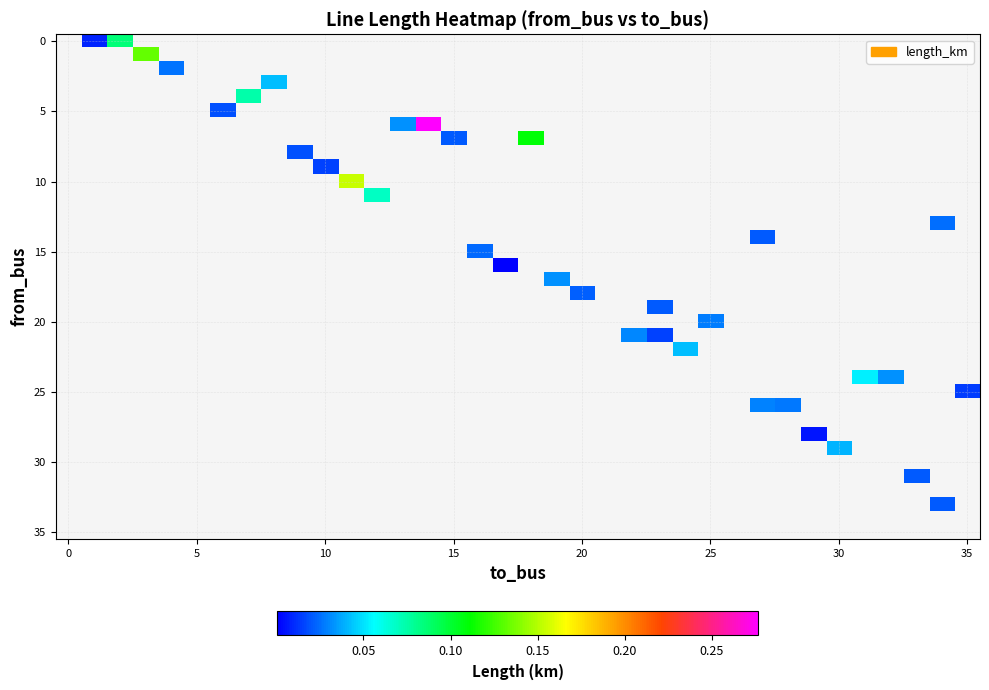

Count the number of data series in this chart.

36